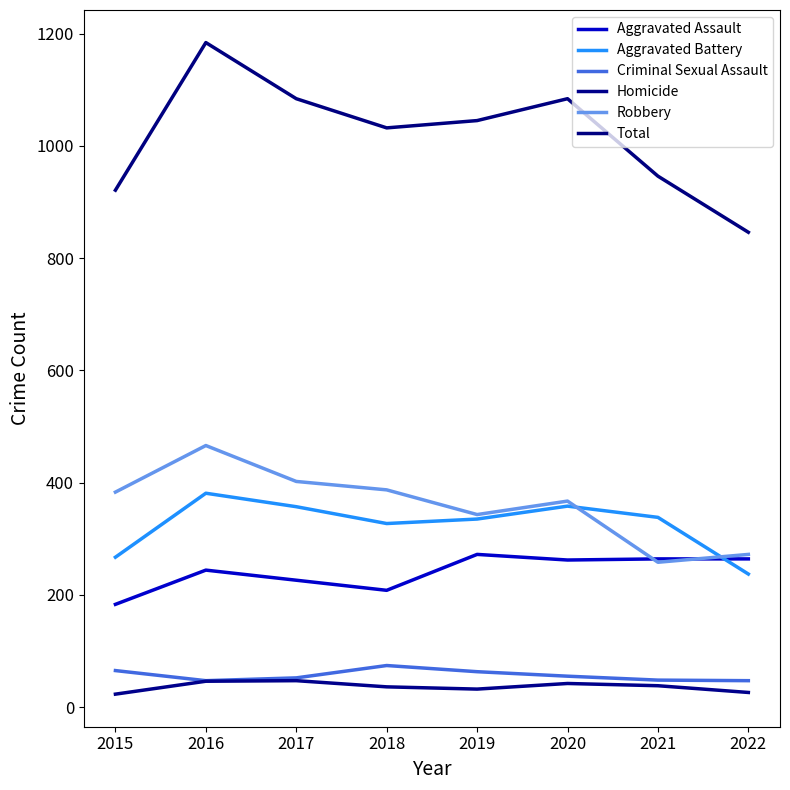

At which label is Aggravated Battery closest to 309?

2018